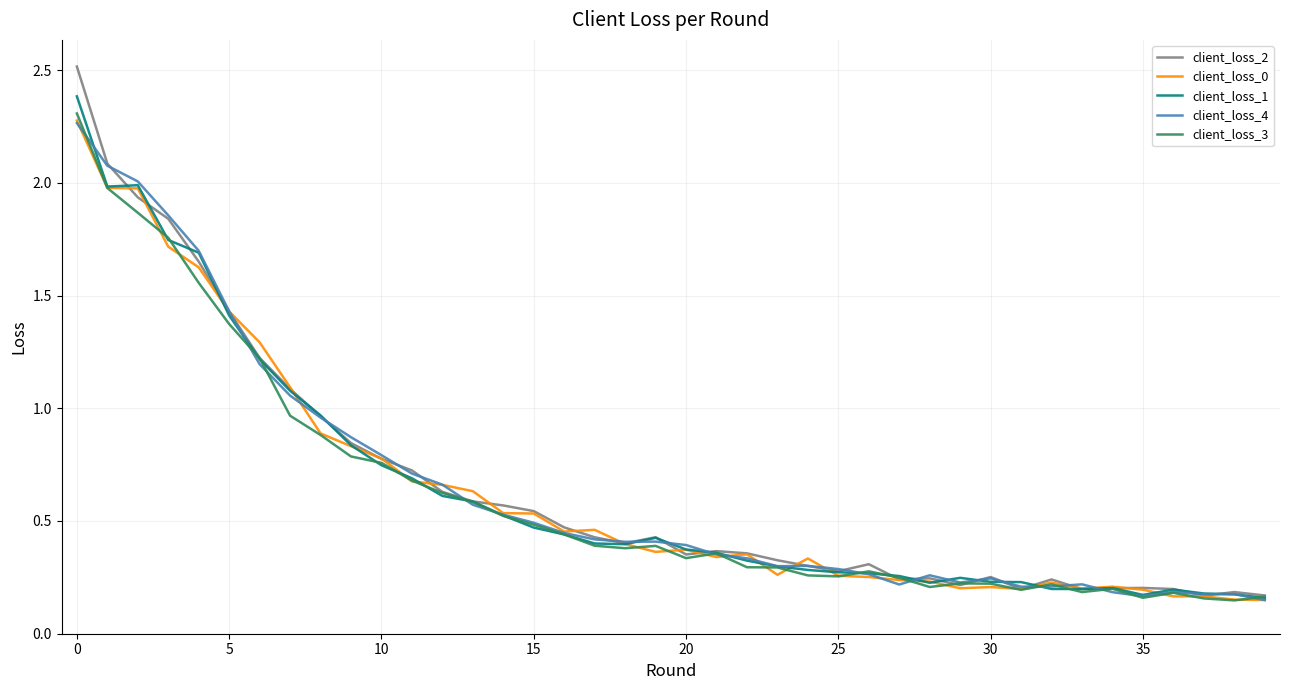

What is the maximum value shown in the chart?

2.5